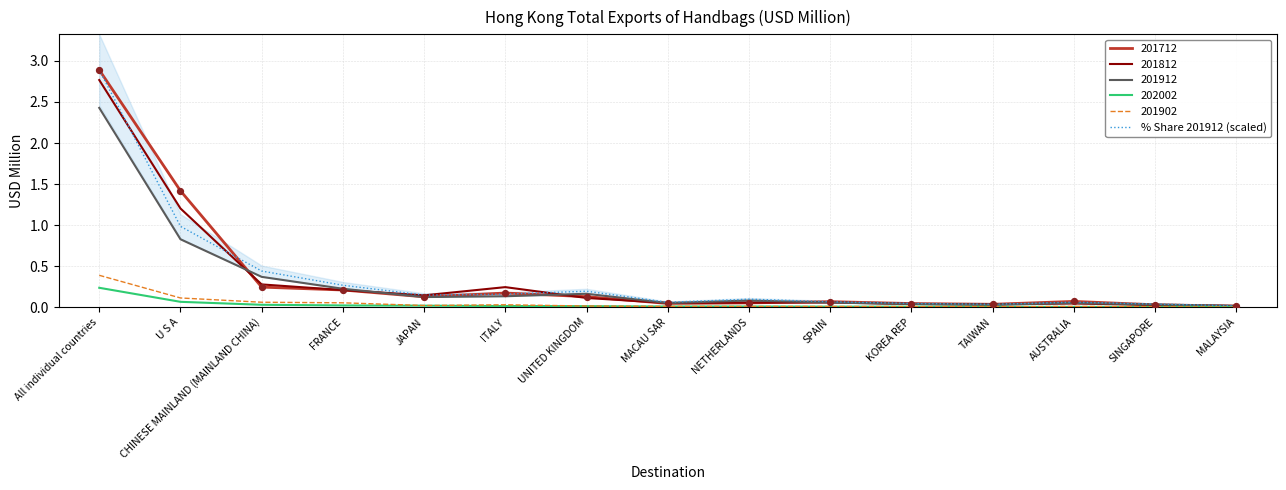

What is the change in value from JAPAN to TAIWAN?

-0.1